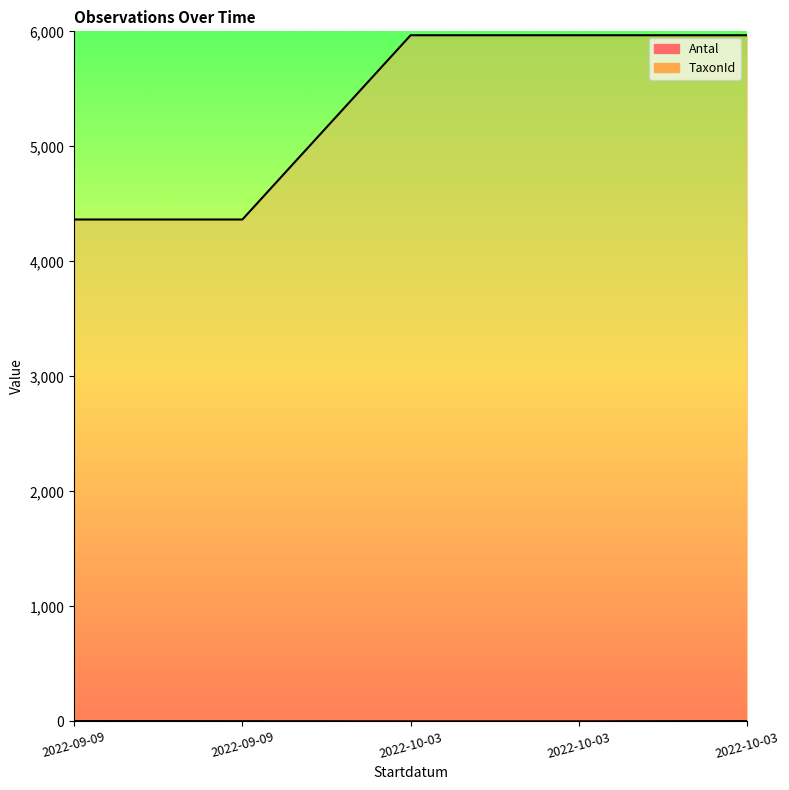

What is the minimum value shown in the chart?

1